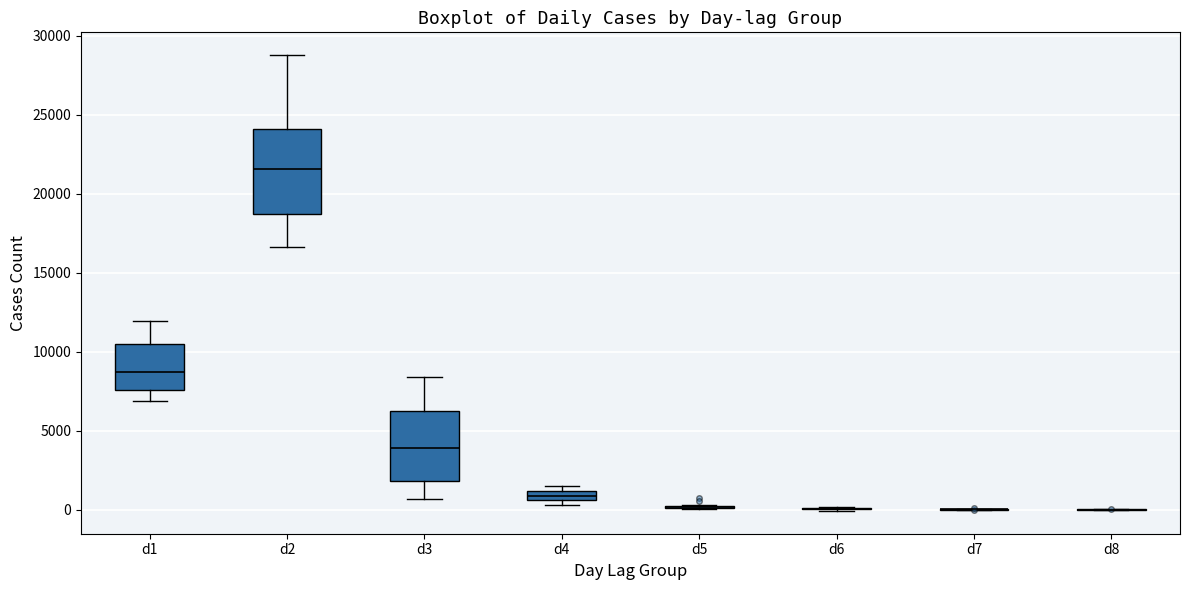

Comparing the boxes themselves (not the whiskers), which one is the tallest?

d2